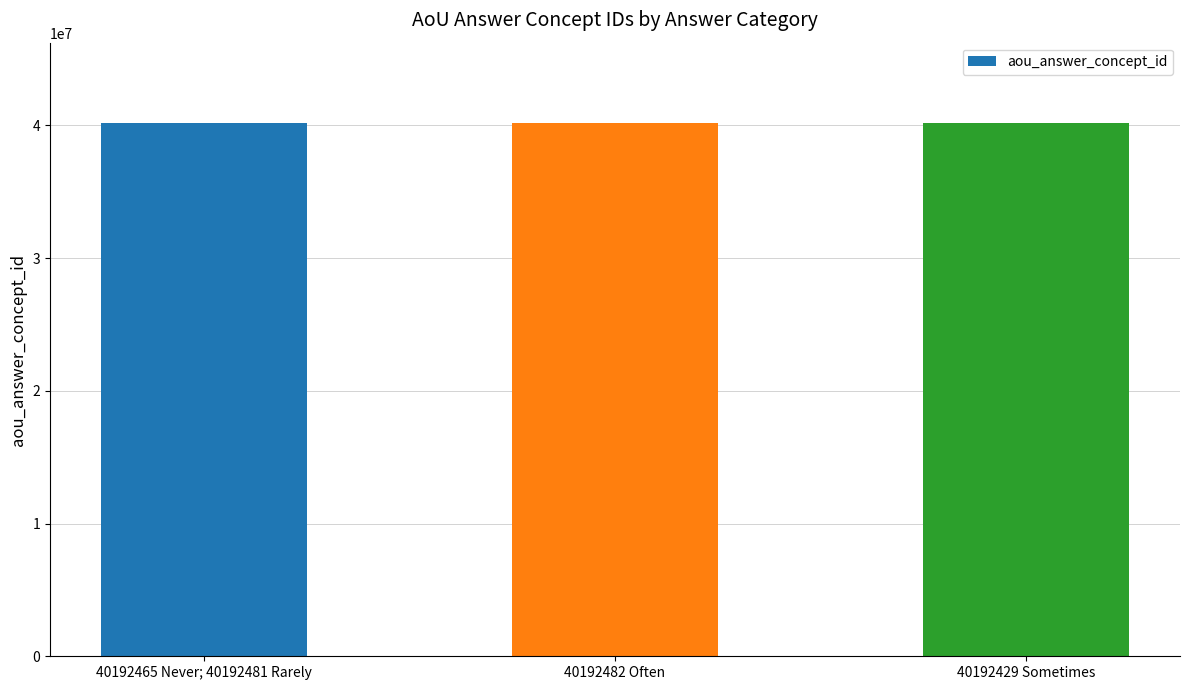

Are the bars grouped side by side (vs. stacked)?

No